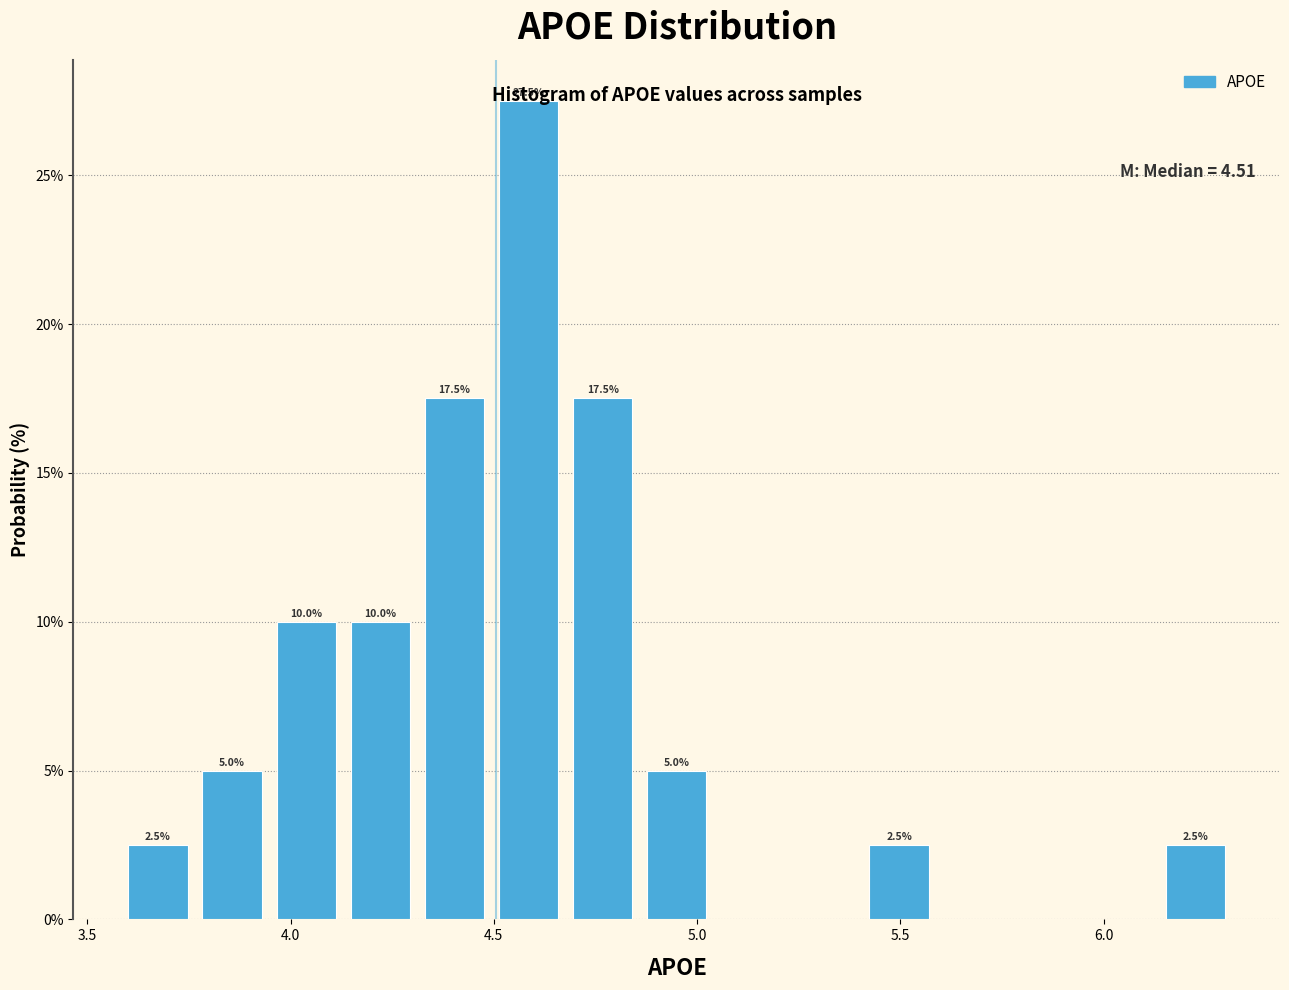

Read against the x-axis, roughly where is the centre of the tallest bar?

4.60